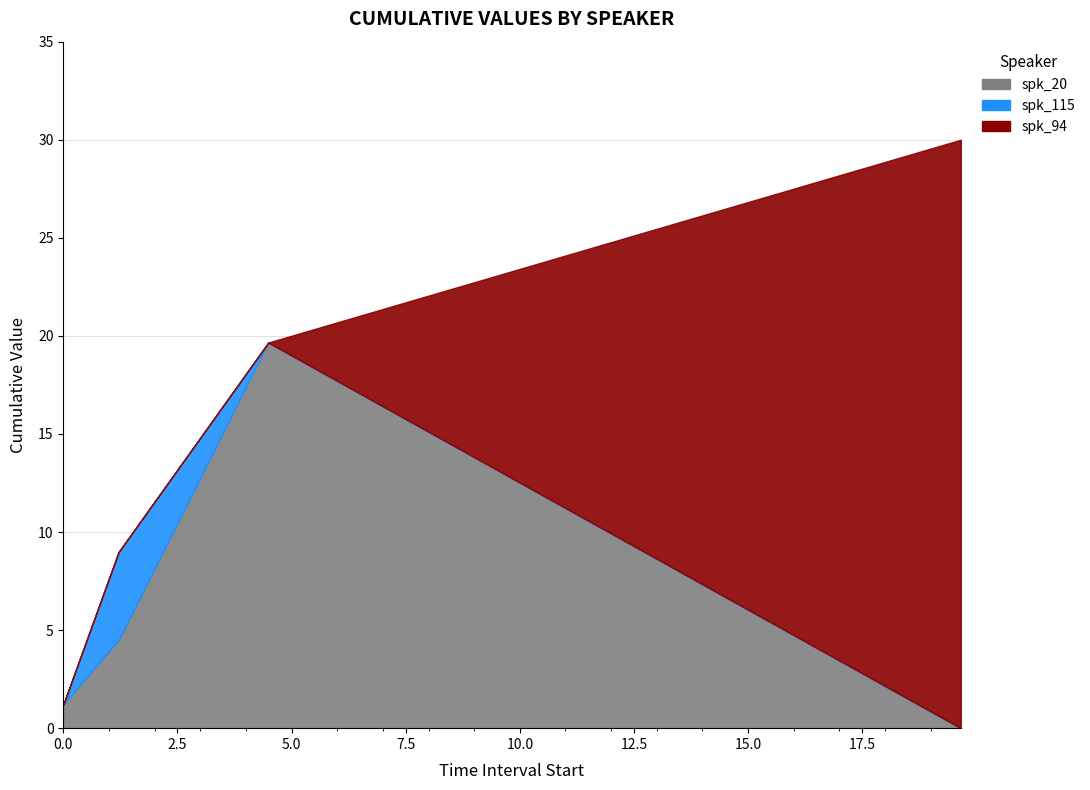

Reading left to right, extract all data points from this chart.

spk_20: 0.0=1.2	1.21=4.5	4.49=19.7	19.66=0.0
spk_115: 0.0=0.0	1.21=4.5	4.49=0.0	19.66=0.0
spk_94: 0.0=0.0	1.21=0.0	4.49=0.0	19.66=30.0